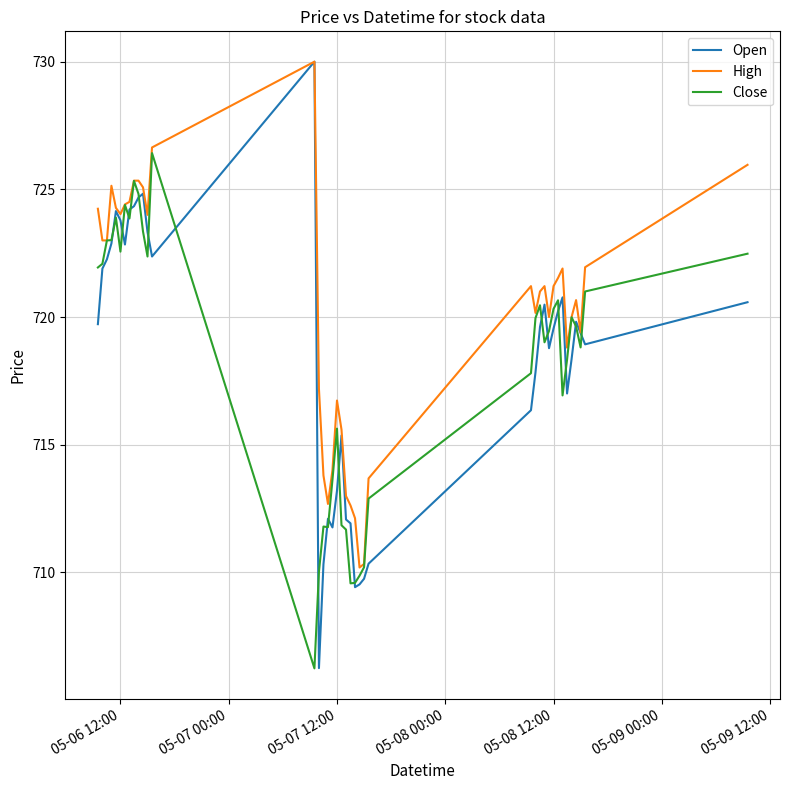

Which series has the largest total across all categories?

High